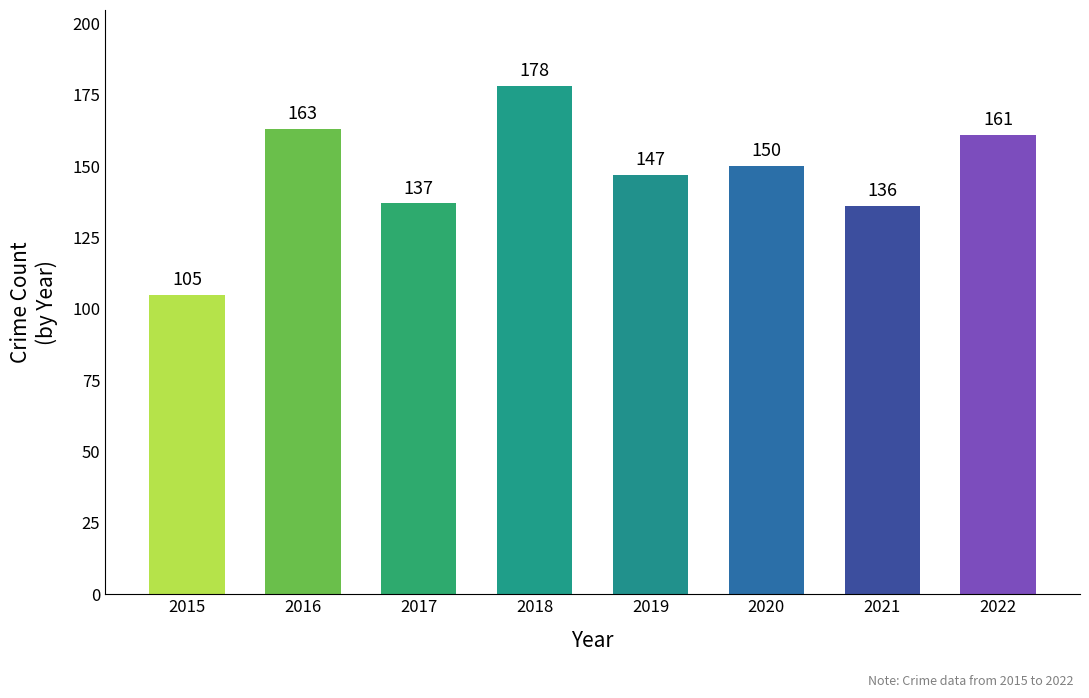

At which label does the data first exceed 150?

2016